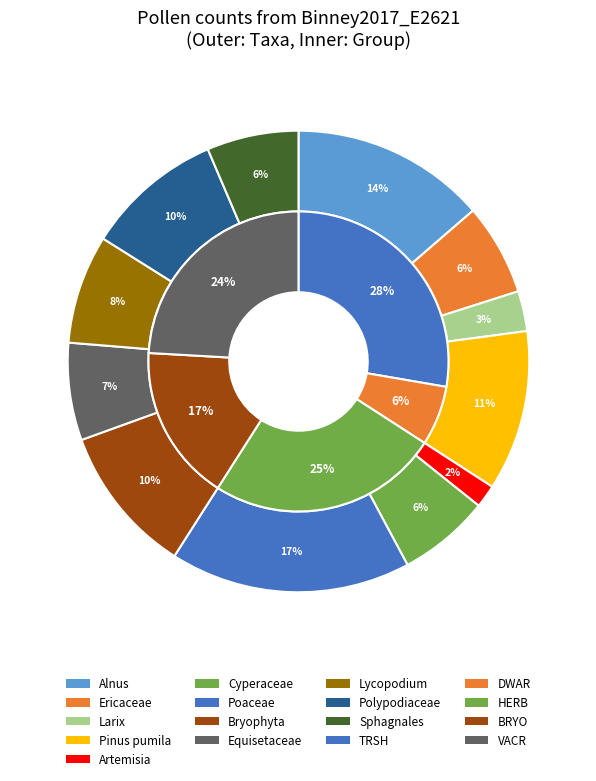

To the nearest percent, what portion does Bryophyta represent?

10%